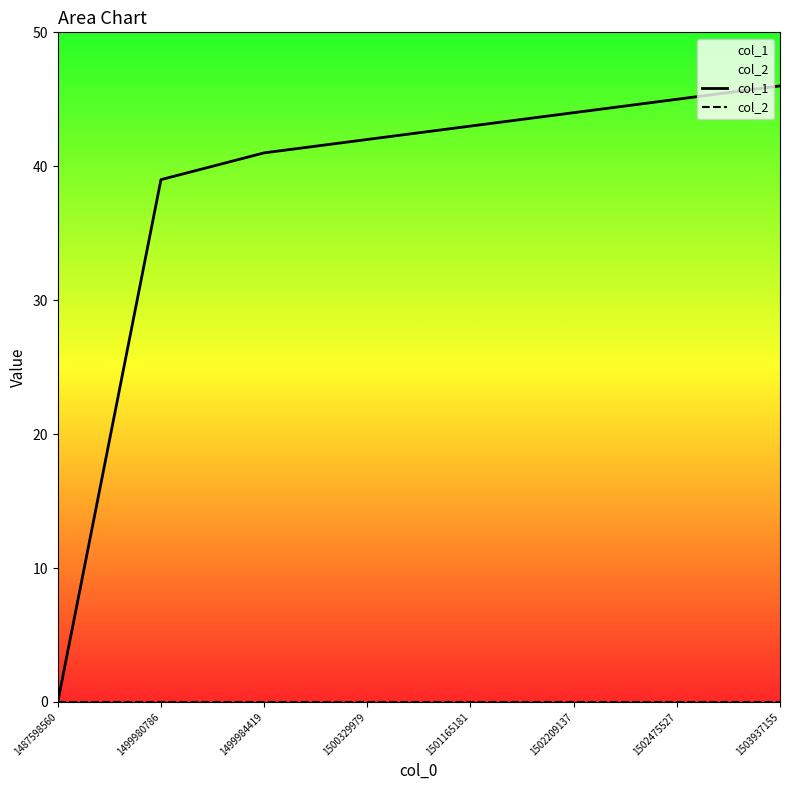

Where is col_2 nearest to the value 0?

1487598560